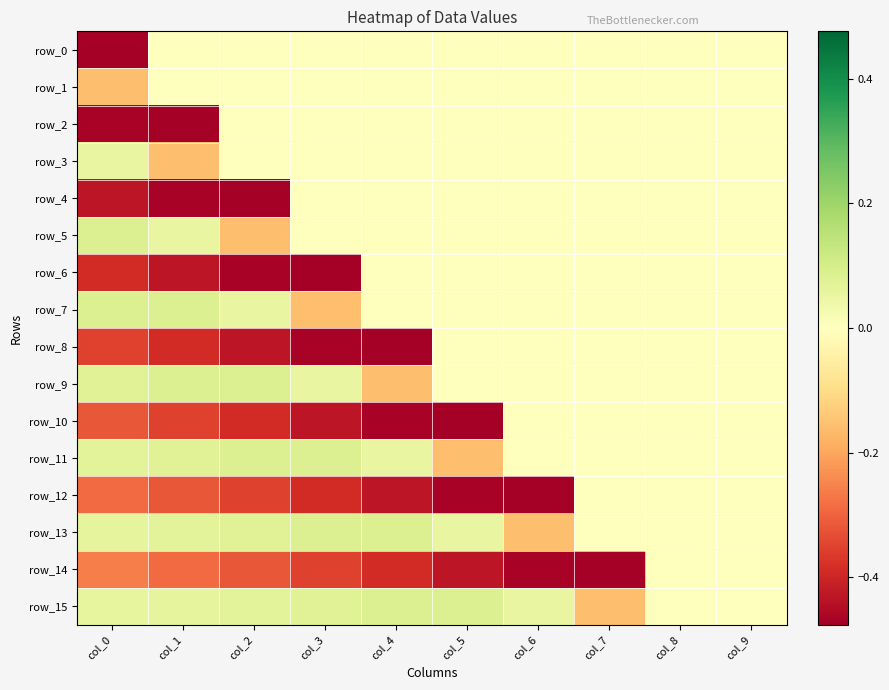

Reading left to right, transcribe all the data shown in this chart.

row_0: -0.5	0.0	0.0	0.0	0.0	0.0	0.0	0.0	0.0	0.0
row_1: -0.2	0.0	0.0	0.0	0.0	0.0	0.0	0.0	0.0	0.0
row_2: -0.5	-0.5	0.0	0.0	0.0	0.0	0.0	0.0	0.0	0.0
row_3: 0.1	-0.2	0.0	0.0	0.0	0.0	0.0	0.0	0.0	0.0
row_4: -0.4	-0.5	-0.5	0.0	0.0	0.0	0.0	0.0	0.0	0.0
row_5: 0.1	0.1	-0.2	0.0	0.0	0.0	0.0	0.0	0.0	0.0
row_6: -0.4	-0.4	-0.5	-0.5	0.0	0.0	0.0	0.0	0.0	0.0
row_7: 0.1	0.1	0.1	-0.2	0.0	0.0	0.0	0.0	0.0	0.0
row_8: -0.4	-0.4	-0.4	-0.5	-0.5	0.0	0.0	0.0	0.0	0.0
row_9: 0.1	0.1	0.1	0.1	-0.2	0.0	0.0	0.0	0.0	0.0
row_10: -0.3	-0.4	-0.4	-0.4	-0.5	-0.5	0.0	0.0	0.0	0.0
row_11: 0.1	0.1	0.1	0.1	0.1	-0.2	0.0	0.0	0.0	0.0
row_12: -0.3	-0.3	-0.4	-0.4	-0.4	-0.5	-0.5	0.0	0.0	0.0
row_13: 0.1	0.1	0.1	0.1	0.1	0.1	-0.2	0.0	0.0	0.0
row_14: -0.3	-0.3	-0.3	-0.4	-0.4	-0.4	-0.5	-0.5	0.0	0.0
row_15: 0.1	0.1	0.1	0.1	0.1	0.1	0.1	-0.2	0.0	0.0